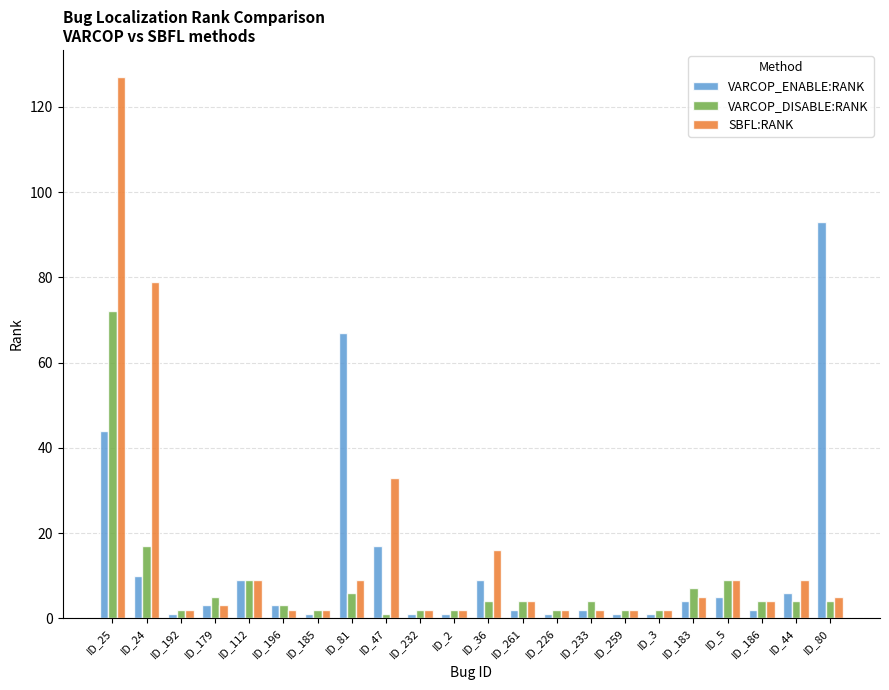

At which category is the sum across all series the highest?

ID_25